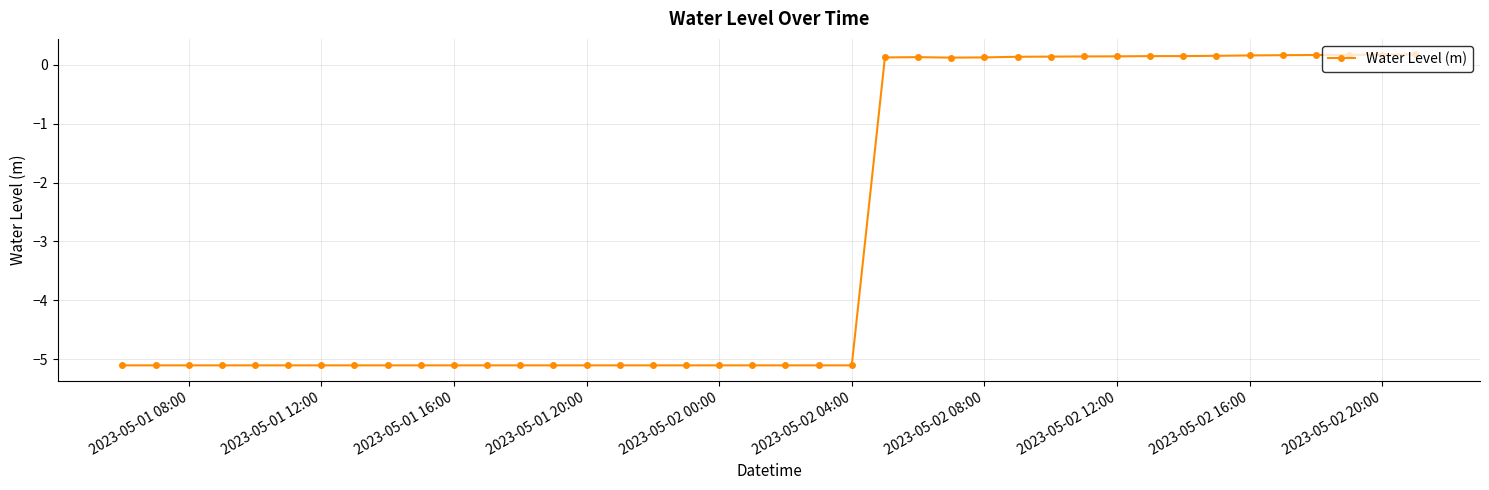

What is the difference between the maximum and minimum values?

5.3